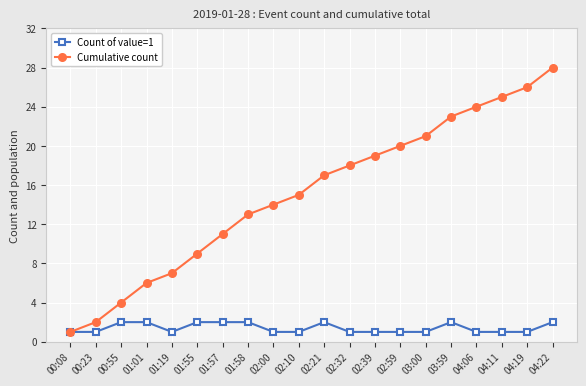

Which series has the largest total across all categories?

Cumulative count